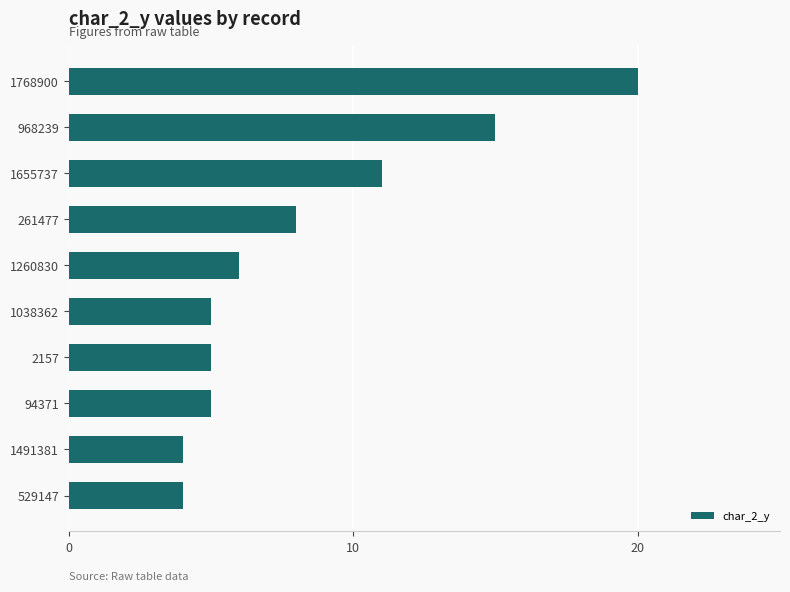

The value at 1038362 is 8. True or false?

False